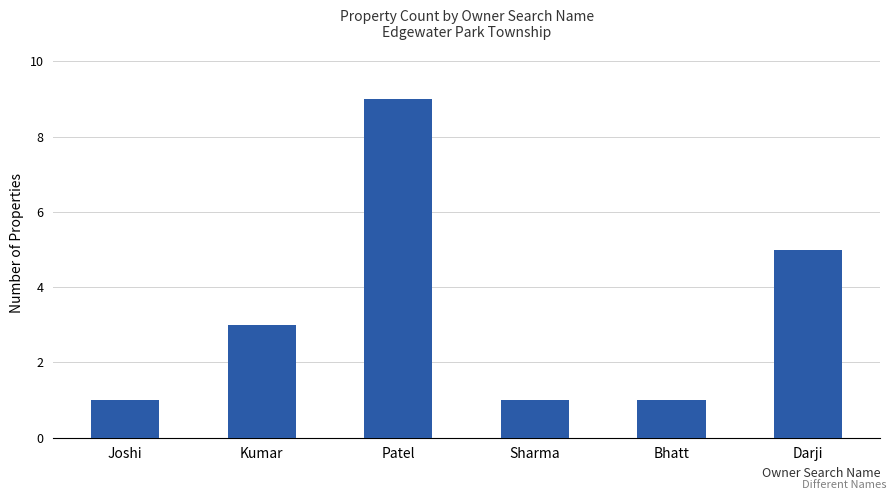

What is the label of the 5th bar from the right?

Kumar